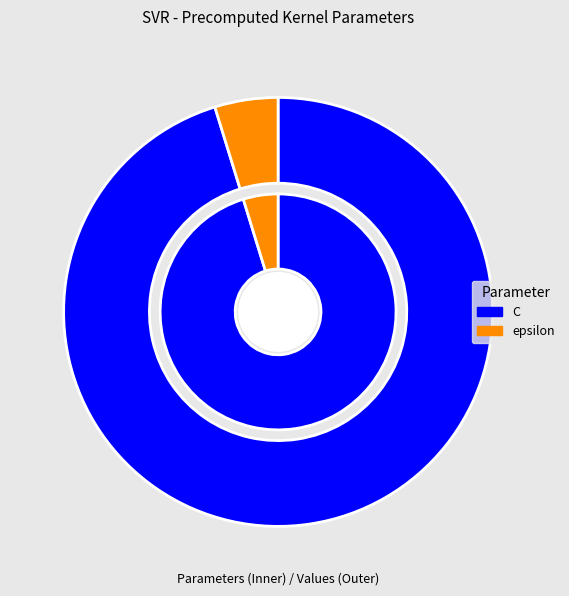

What percentage is the epsilon slice, to the nearest percent?

5%